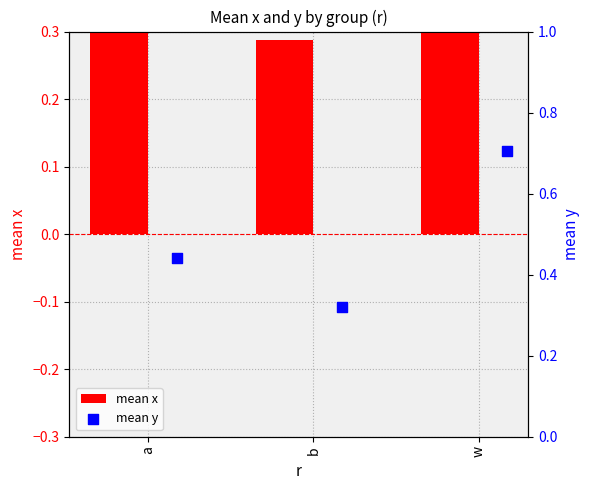

Which series has the widest spread of Y values?

mean y